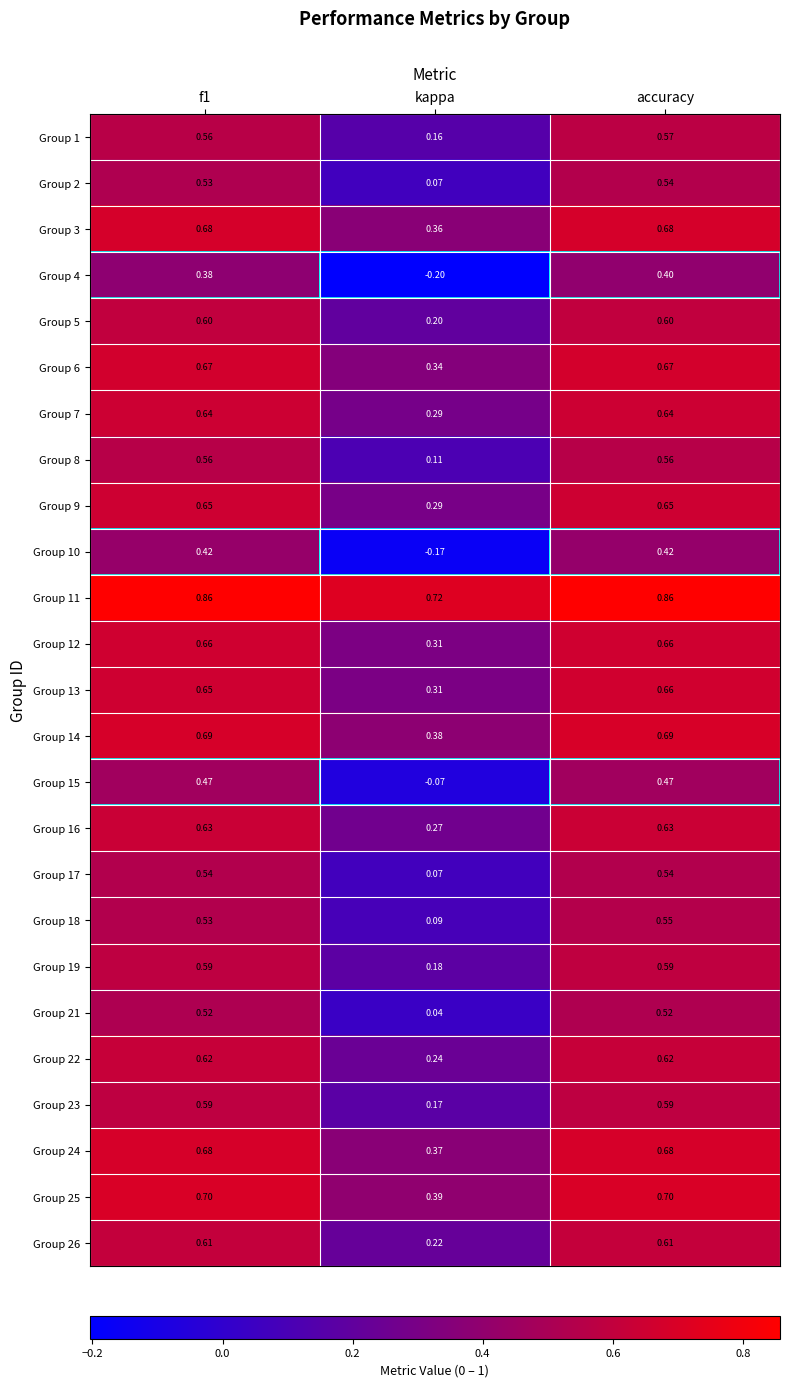

At which category is the sum across all series the highest?

accuracy